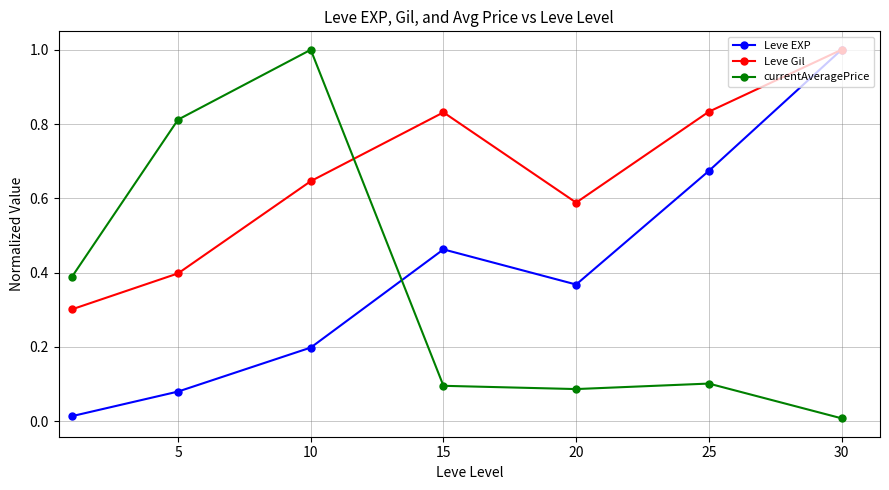

What is the greatest value displayed?

1.0